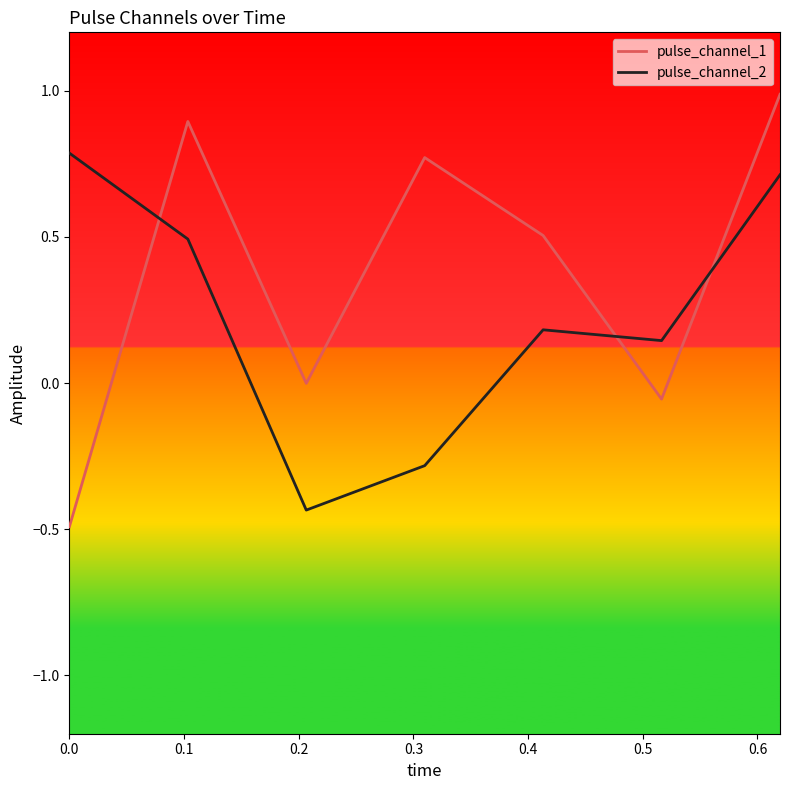

What is the maximum value shown in the chart?

1.0